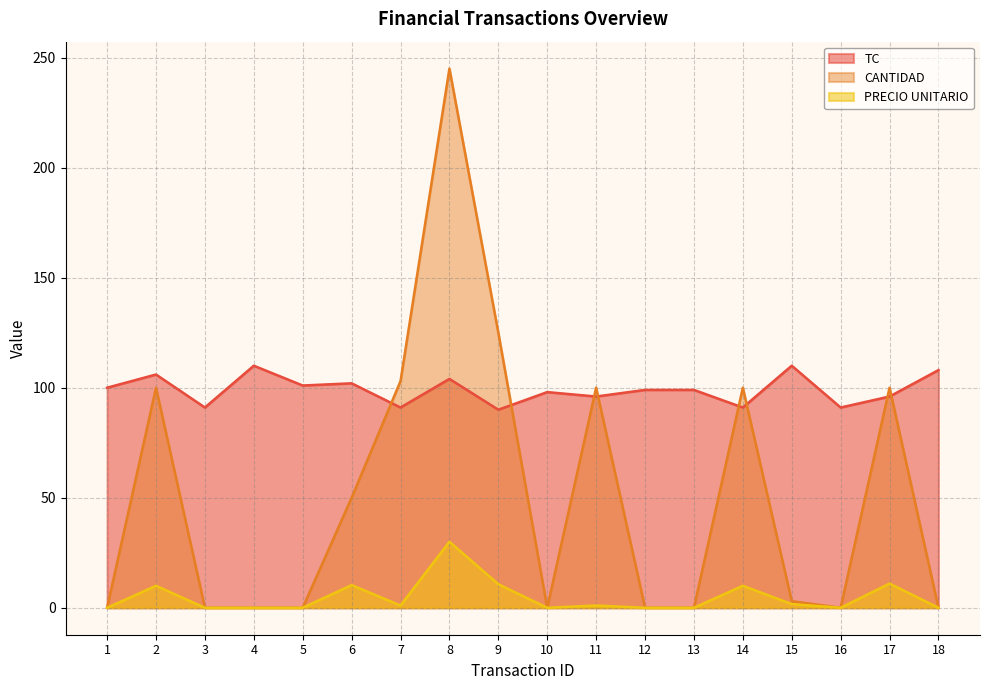

Rank the series at 8 from highest to lowest value.

CANTIDAD, TC, PRECIO UNITARIO